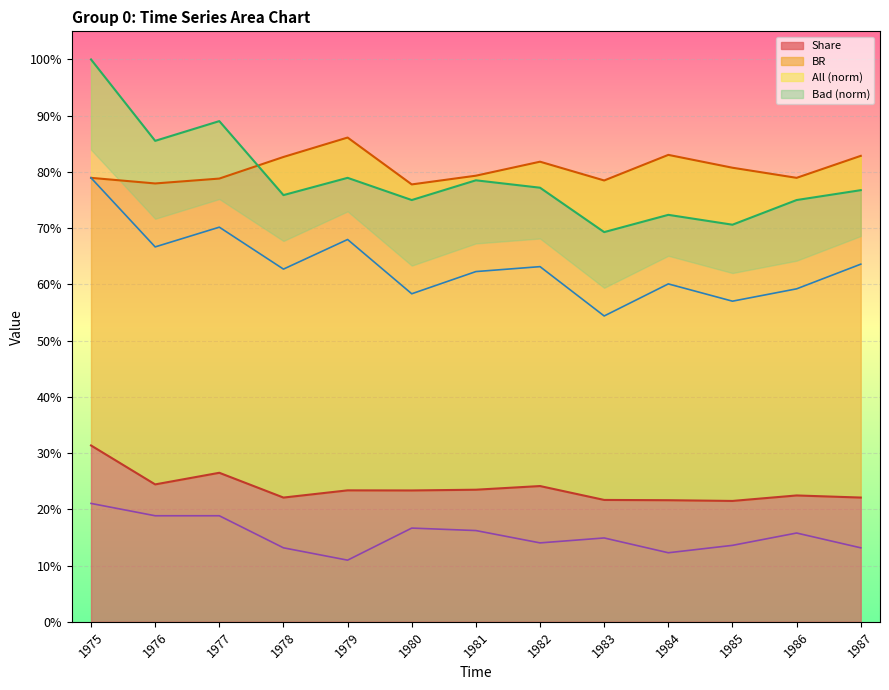

Reading left to right, transcribe all the data shown in this chart.

Share: 1975=0.3	1976=0.2	1977=0.3	1978=0.2	1979=0.2	1980=0.2	1981=0.2	1982=0.2	1983=0.2	1984=0.2	1985=0.2	1986=0.2	1987=0.2
BR: 1975=0.8	1976=0.8	1977=0.8	1978=0.8	1979=0.9	1980=0.8	1981=0.8	1982=0.8	1983=0.8	1984=0.8	1985=0.8	1986=0.8	1987=0.8
Bad: 1975=0.8	1976=0.7	1977=0.7	1978=0.6	1979=0.7	1980=0.6	1981=0.6	1982=0.6	1983=0.5	1984=0.6	1985=0.6	1986=0.6	1987=0.6
All: 1975=1.0	1976=0.9	1977=0.9	1978=0.8	1979=0.8	1980=0.8	1981=0.8	1982=0.8	1983=0.7	1984=0.7	1985=0.7	1986=0.8	1987=0.8
Good: 1975=0.2	1976=0.2	1977=0.2	1978=0.1	1979=0.1	1980=0.2	1981=0.2	1982=0.1	1983=0.1	1984=0.1	1985=0.1	1986=0.2	1987=0.1